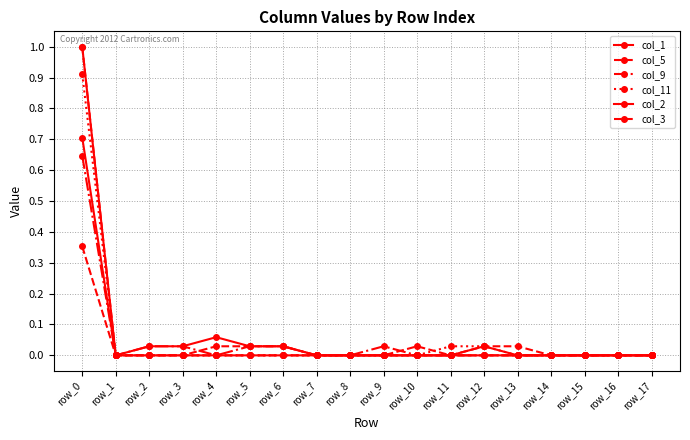

List the labels in order of col_2 value, smallest first.

row_1, row_2, row_3, row_4, row_5, row_6, row_7, row_8, row_9, row_10, row_11, row_12, row_13, row_14, row_15, row_16, row_17, row_0